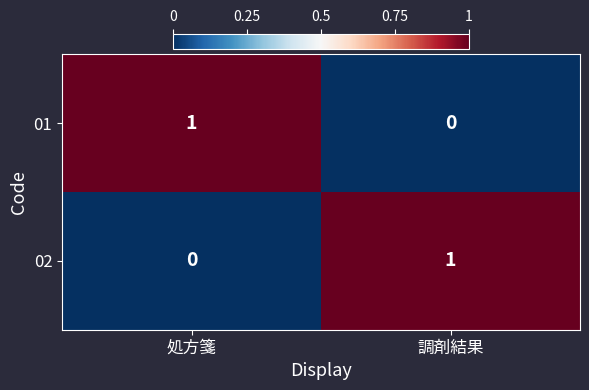

Reading left to right, extract all data points from this chart.

01: 処方箋=1	調剤結果=0
02: 処方箋=0	調剤結果=1